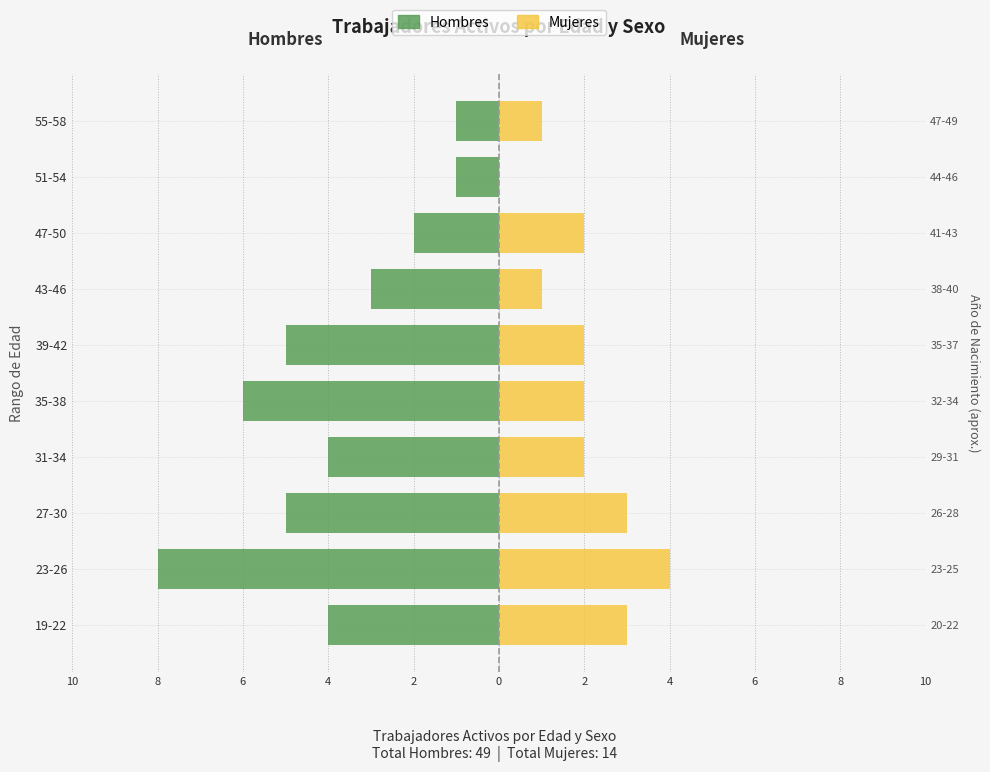

What is the smallest value displayed?

-8